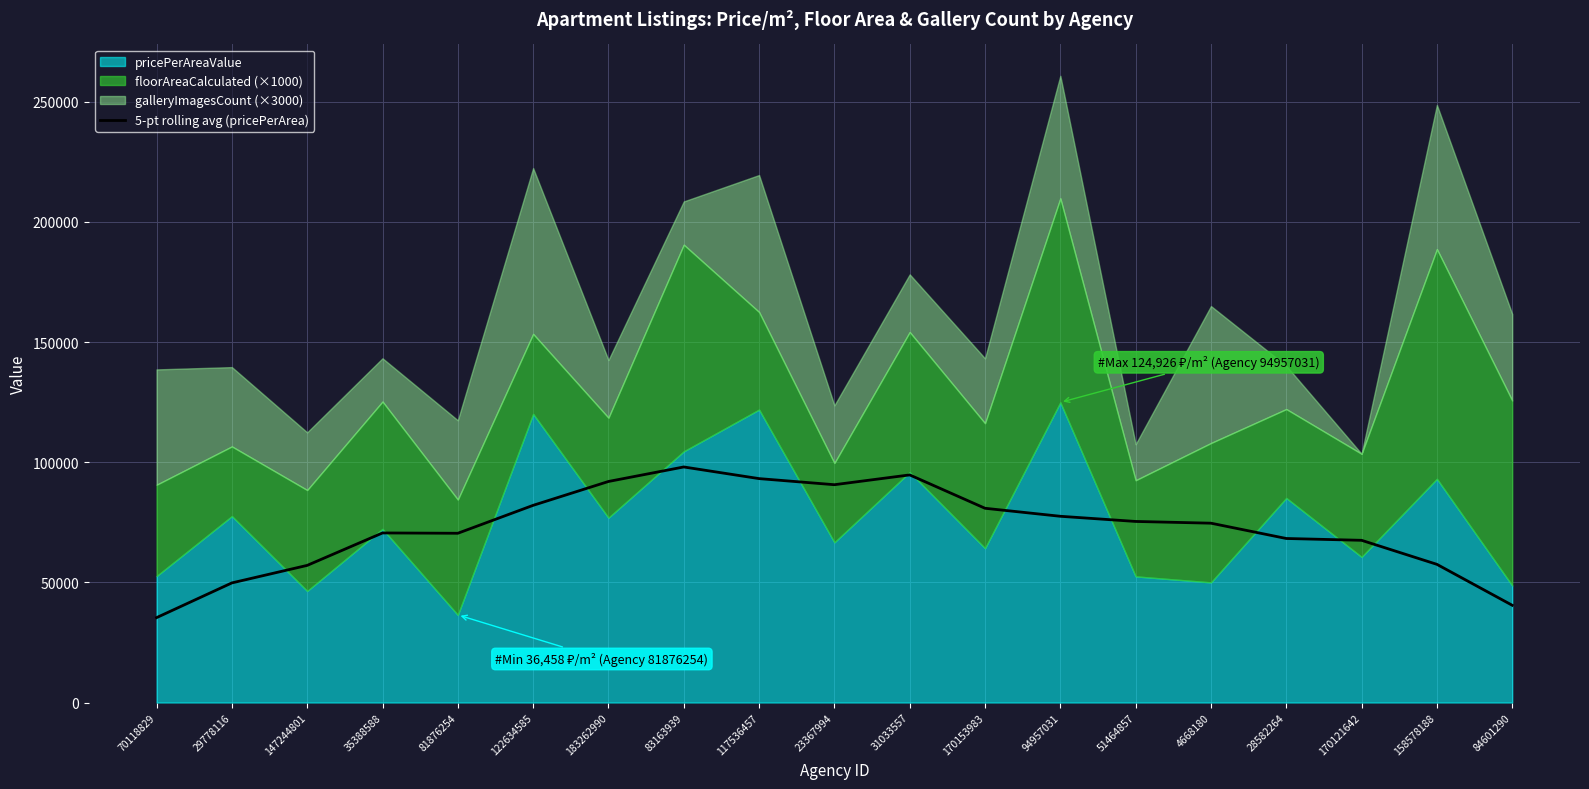

At which label does the data first exceed 74633?

122634585